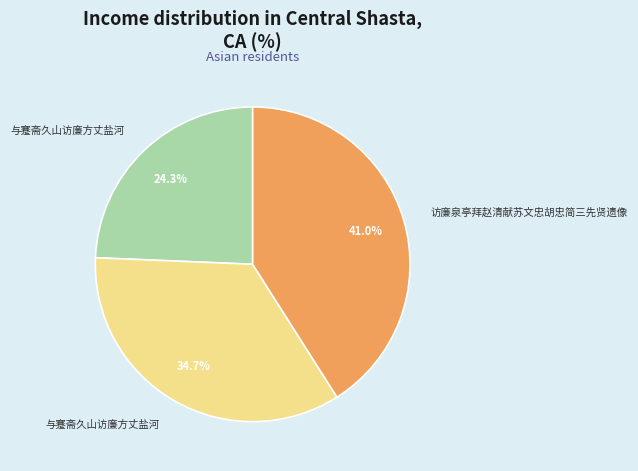

Is there a majority slice in this chart?

No